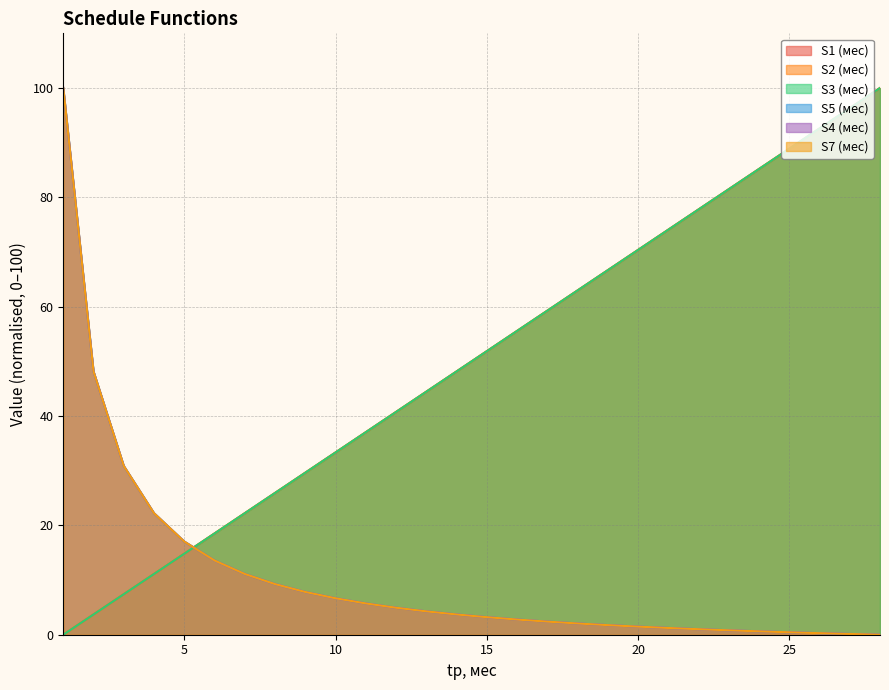

What is the total value across all series at 28?

300.0